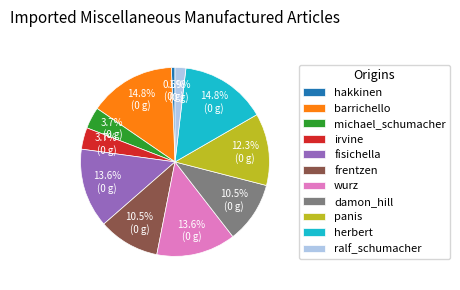

Which has a higher value, ralf_schumacher or irvine?

irvine